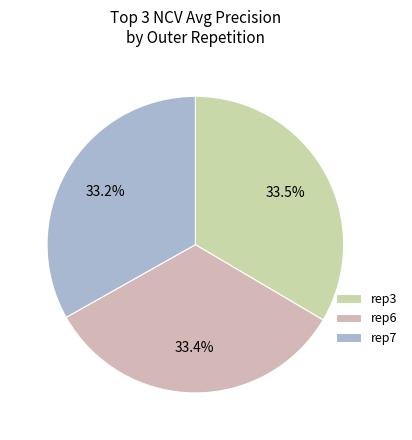

Is there any slice that represents more than half of the pie?

No